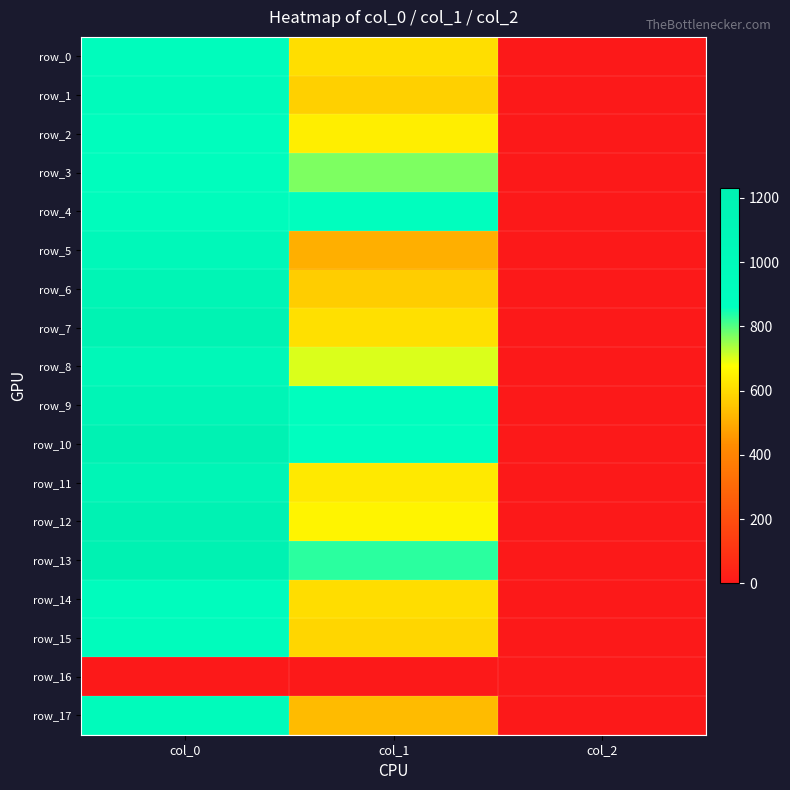

What is the highest value of the row_5 series?

1036.7